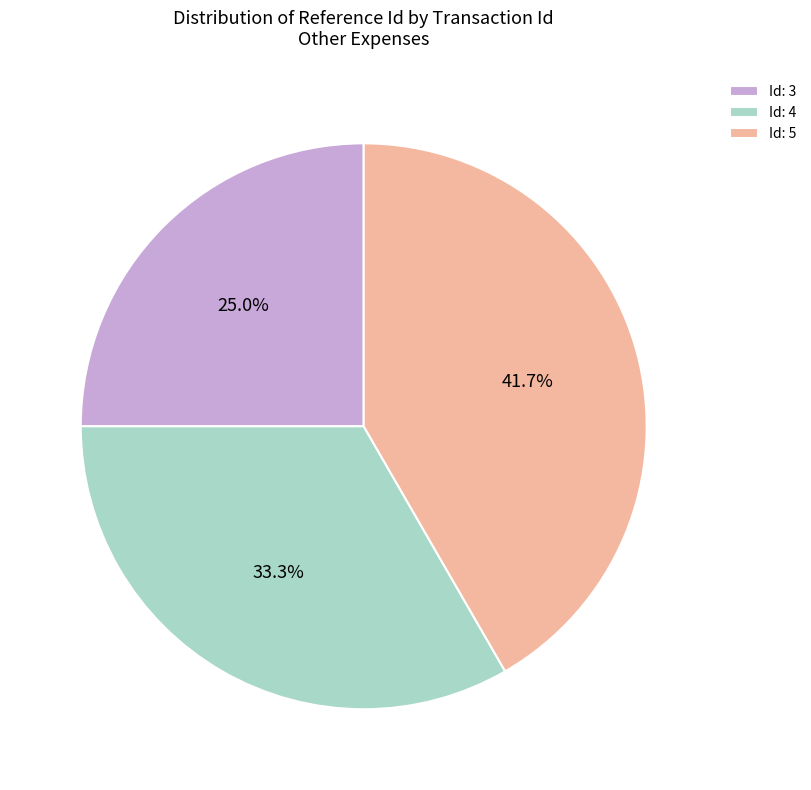

Is Id: 3 the majority of the pie?

No